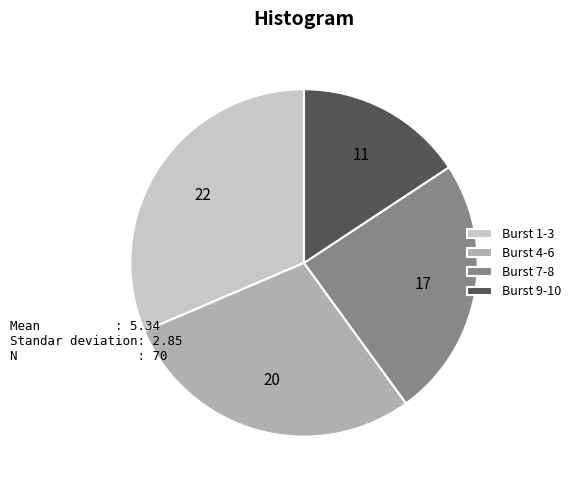

Is there any slice that represents more than half of the pie?

No